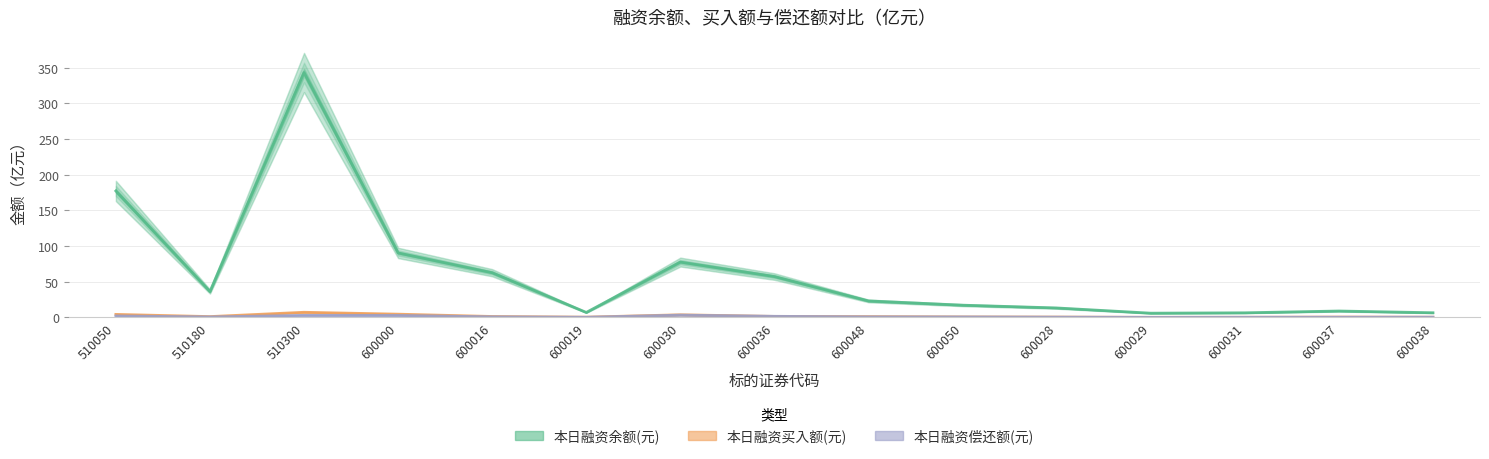

What is the smallest value displayed?

0.1